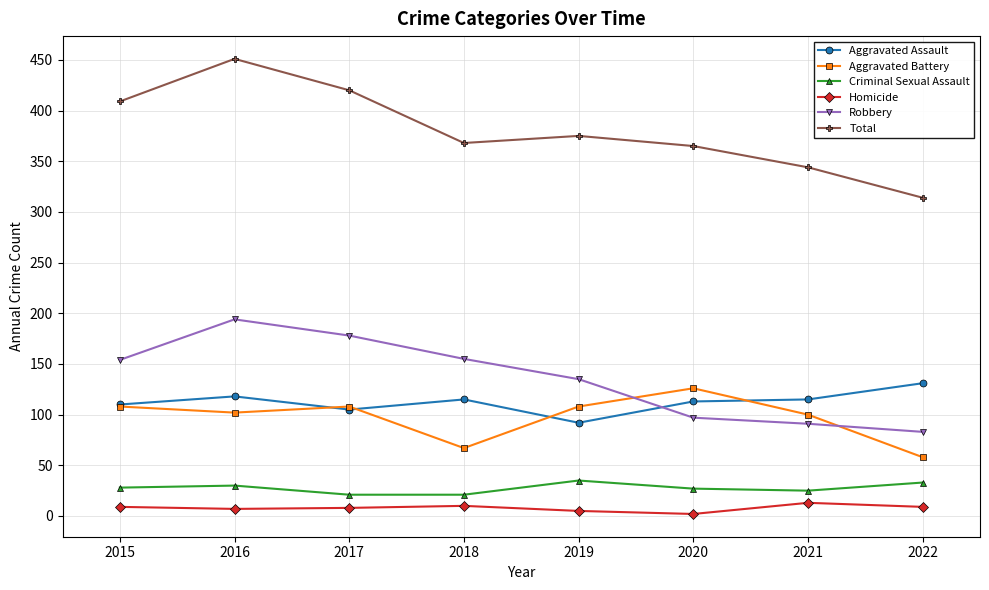

At how many categories does at least one series exceed 285?

8